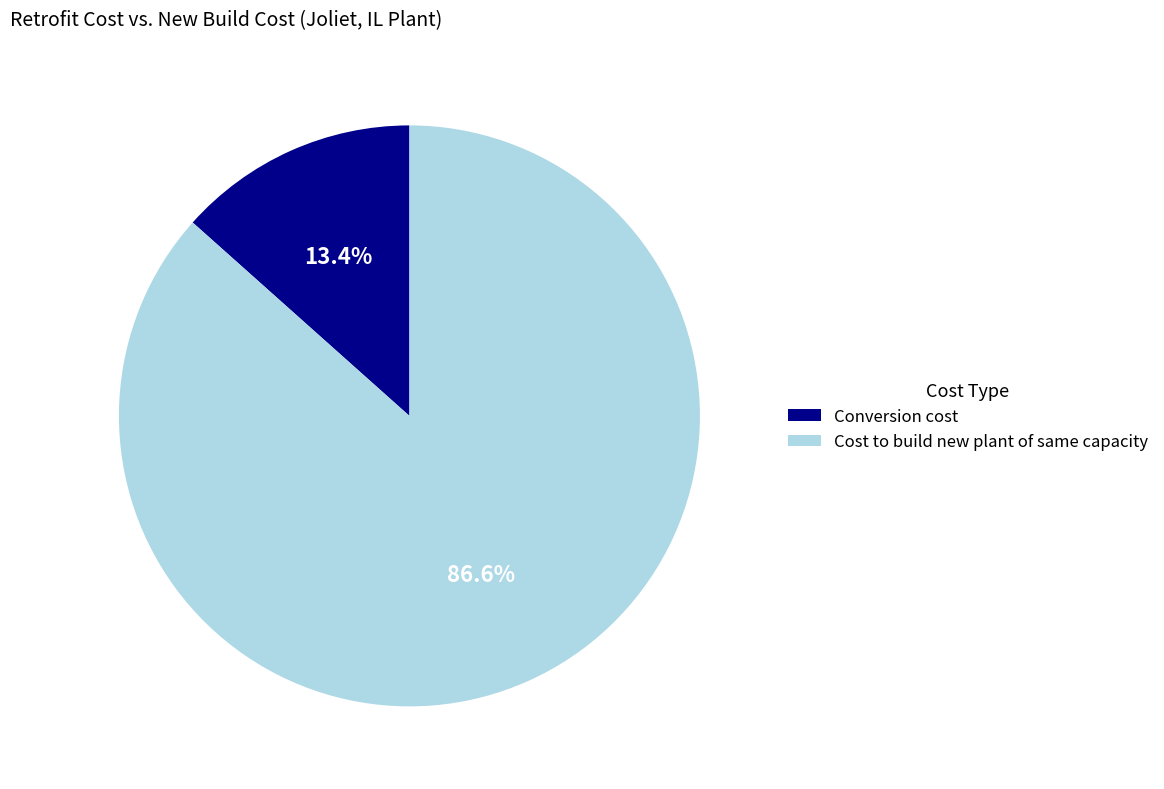

Between Cost to build new plant of same capacity and Conversion cost, which is larger?

Cost to build new plant of same capacity